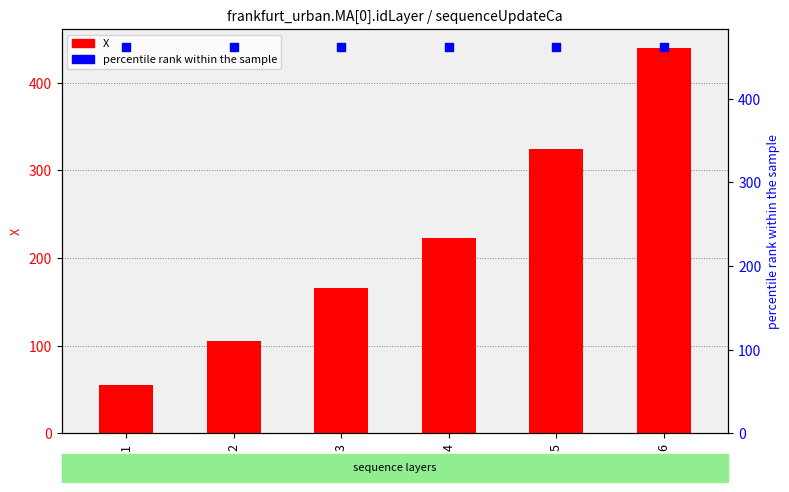

Which series has the widest spread of Y values?

X